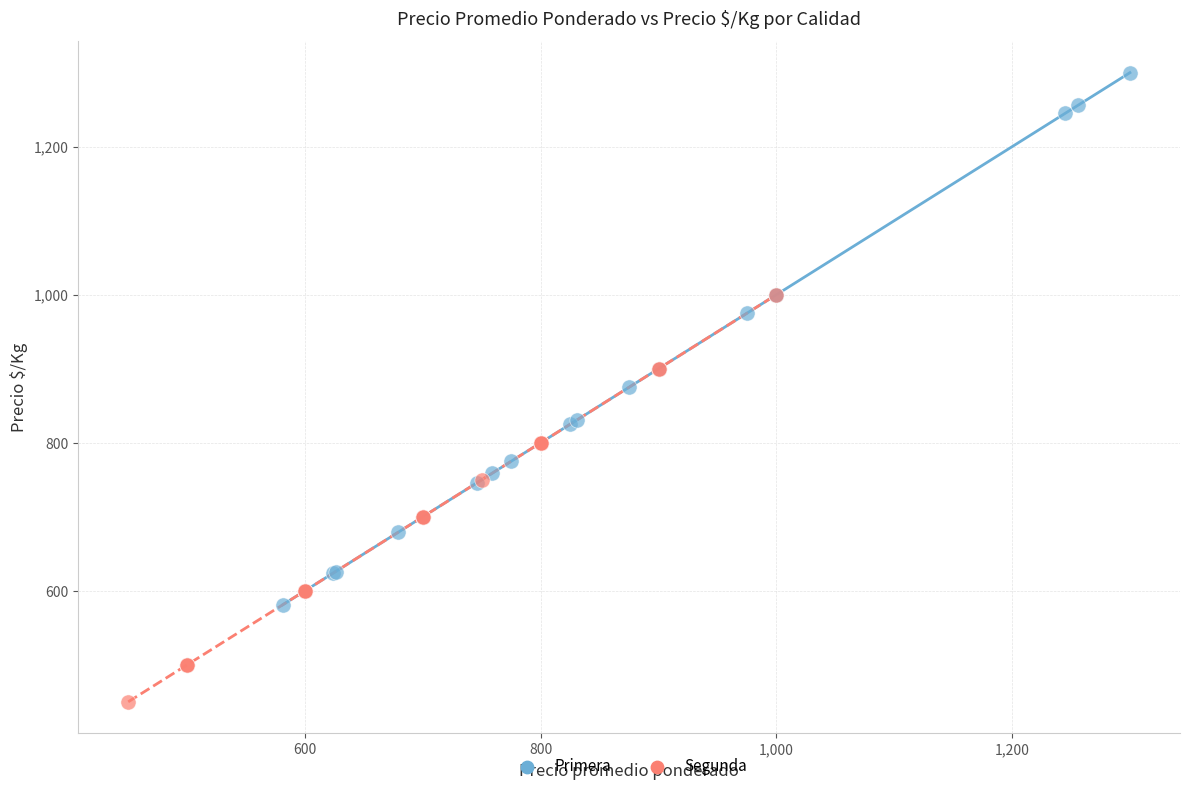

Which series contains the lowest Y value?

Segunda